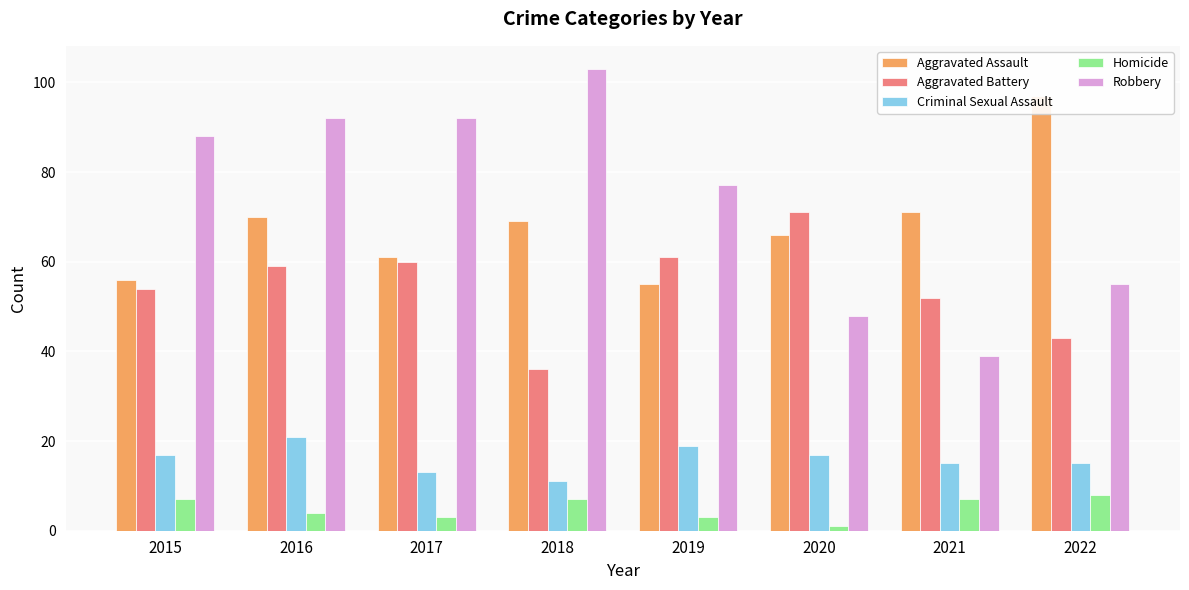

Rank the series at 2016 from lowest to highest value.

Homicide, Criminal Sexual Assault, Aggravated Battery, Aggravated Assault, Robbery